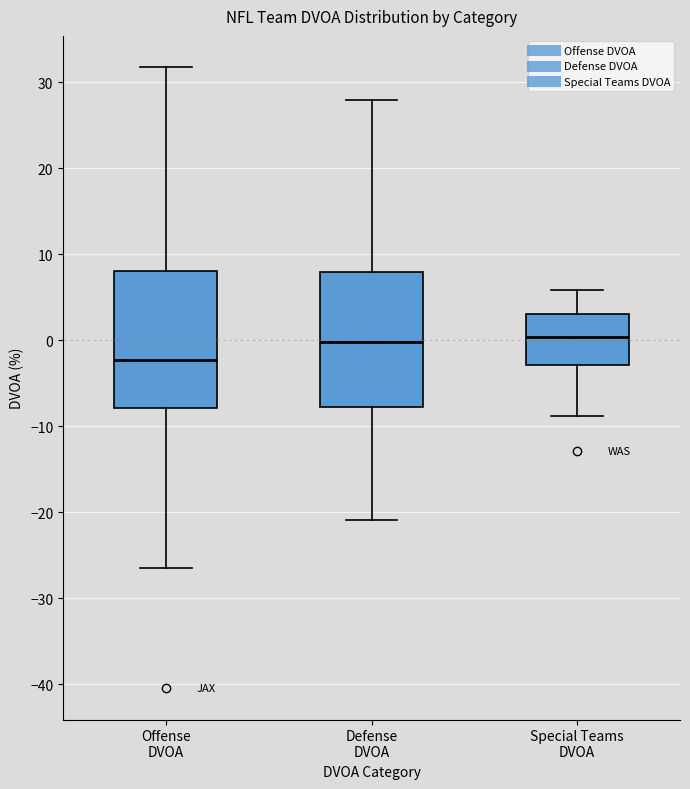

Reading left to right, read every box against the y-axis: the position of its median line, the range the box covers, and the ends of its whiskers. The values are not printed on the chart, so give them approximately, as read against the axis.

Offense DVOA: median -2, box -8 to 8, whiskers -26 to 32
Defense DVOA: median 0, box -8 to 8, whiskers -21 to 28
Special Teams DVOA: median 0, box -3 to 3, whiskers -9 to 6